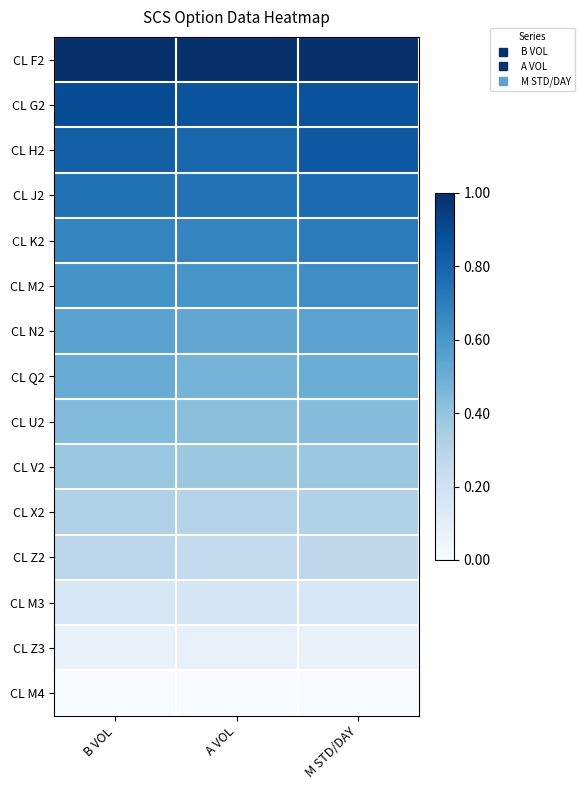

At which category is the sum across all series the highest?

M STD/DAY